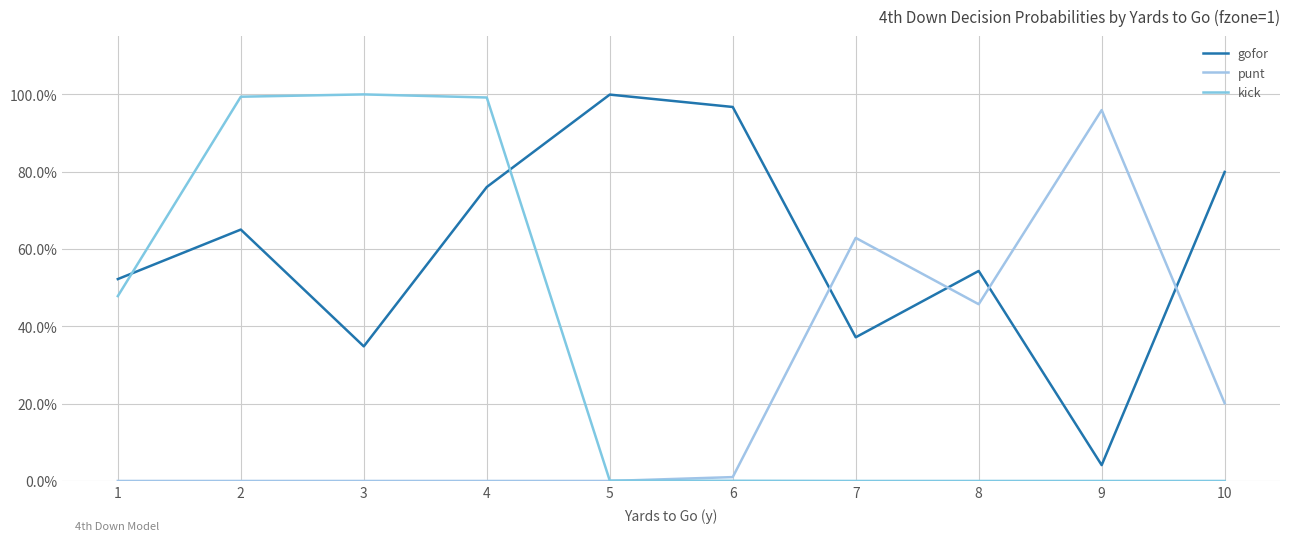

True or false: gofor has a value of 0.3 at 6.

False